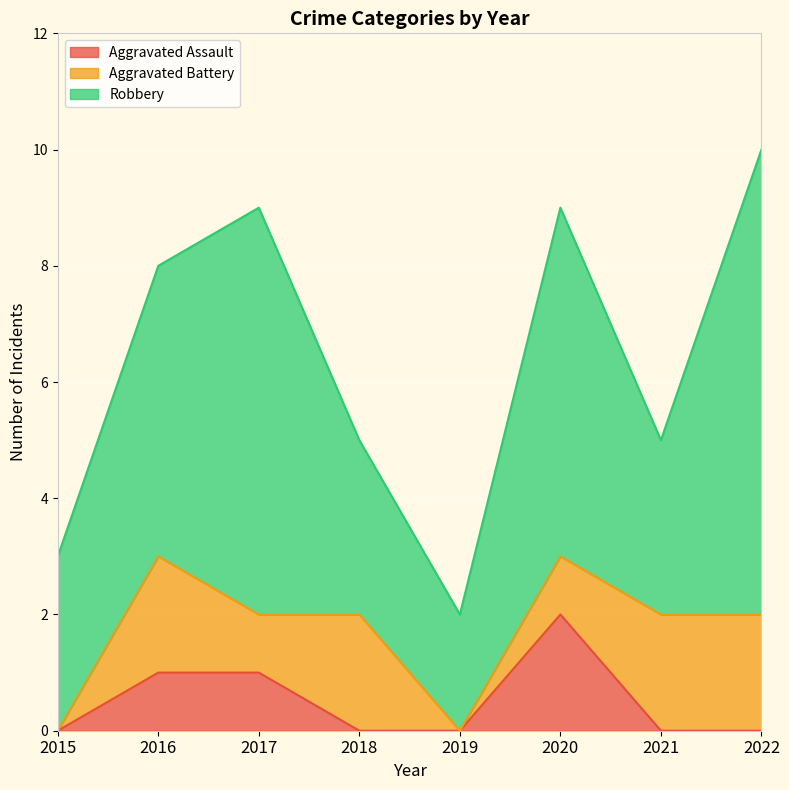

What is the value of the Robbery point at the 5th from the left?

2